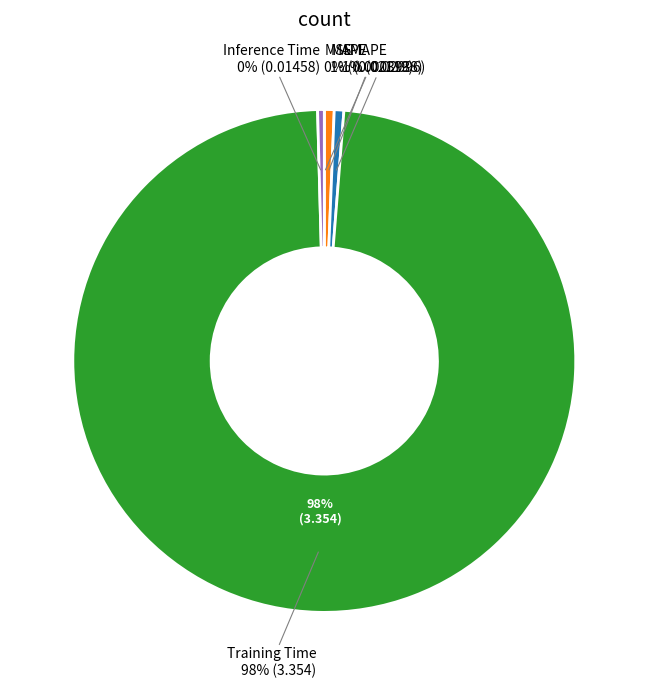

What portion of the pie excludes MSE?

100.0%